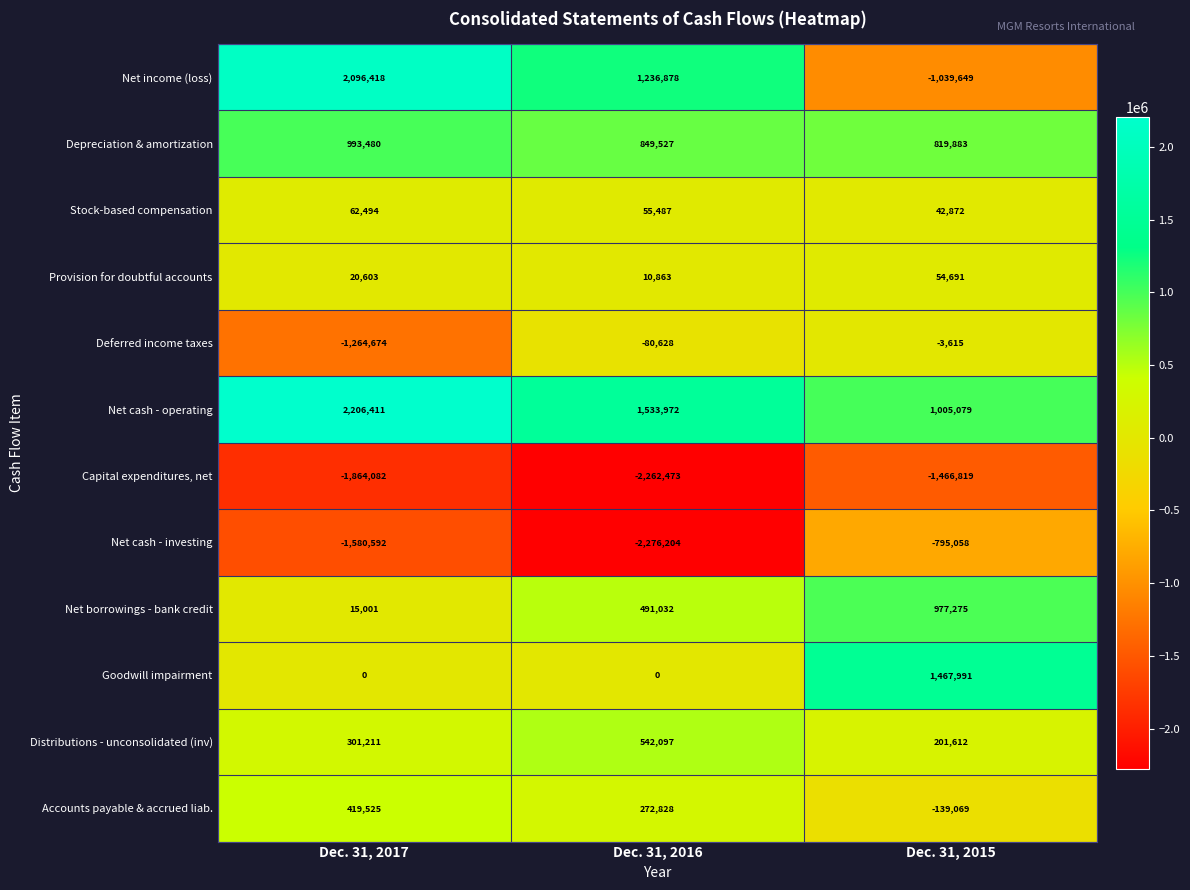

How many series are shown in this chart?

12